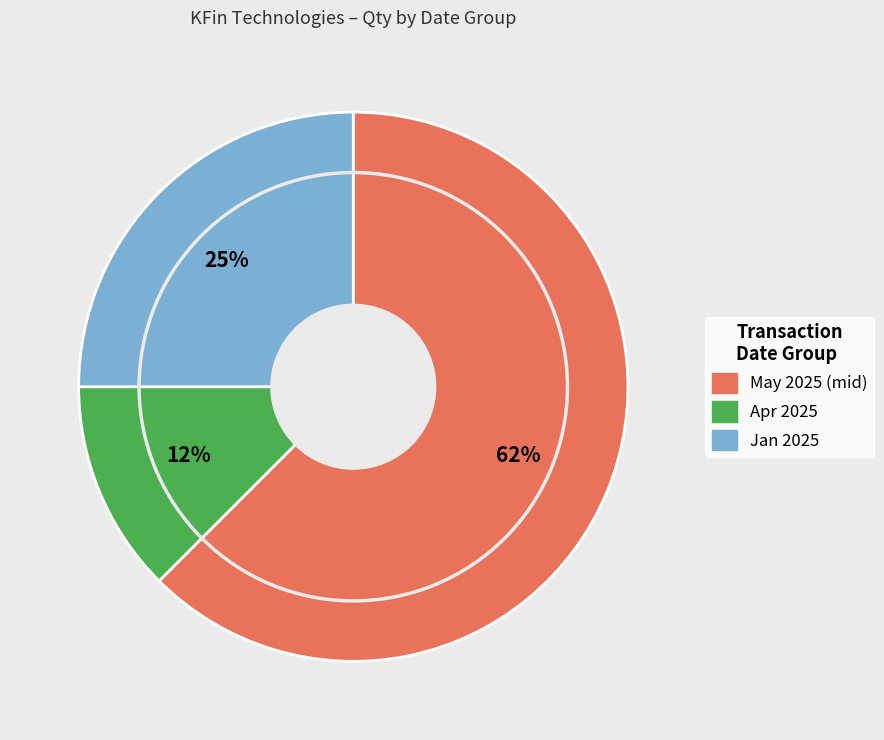

Count the number of slices in the pie.

3